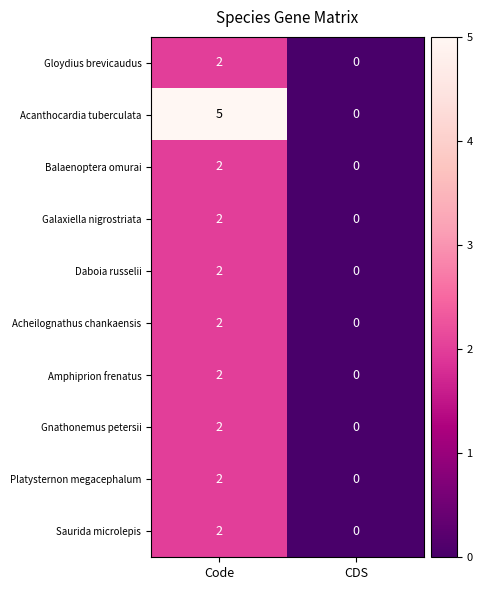

Which series changed the most between Code and CDS?

Acanthocardia tuberculata